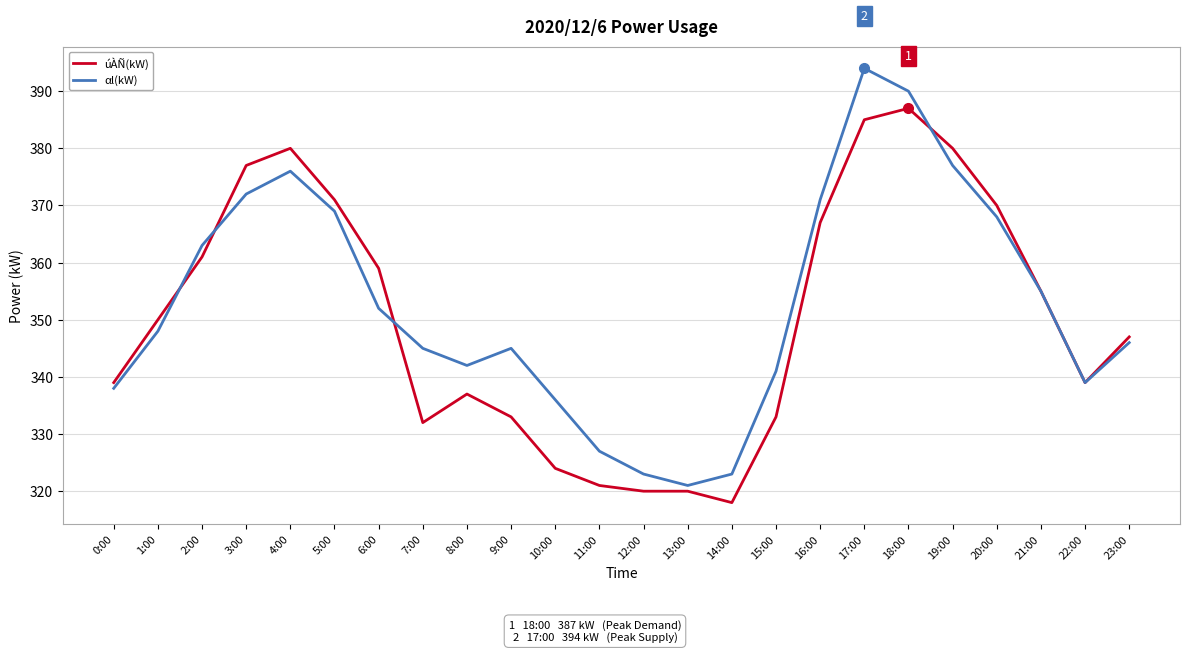

Where is αl(kW) nearest to the value 357?

21:00